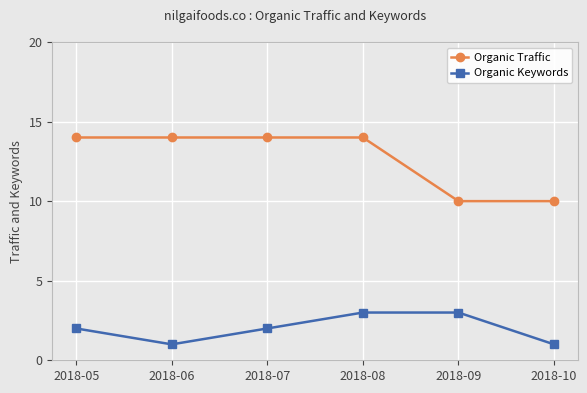

Is it true that Organic Traffic equals 10 at 2018-09?

True